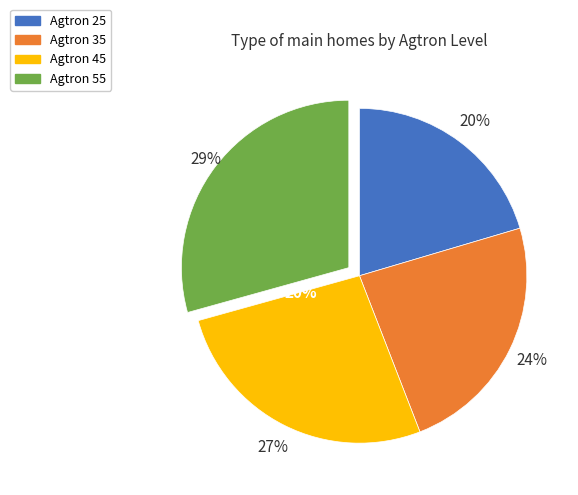

Is it true that Agtron 25 is 9% of the pie?

False